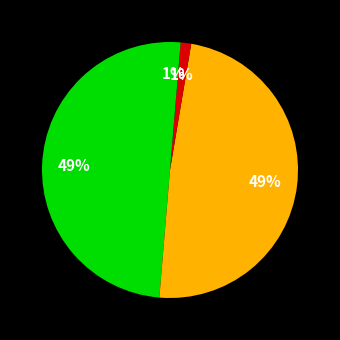

How many segments does this pie chart have?

4